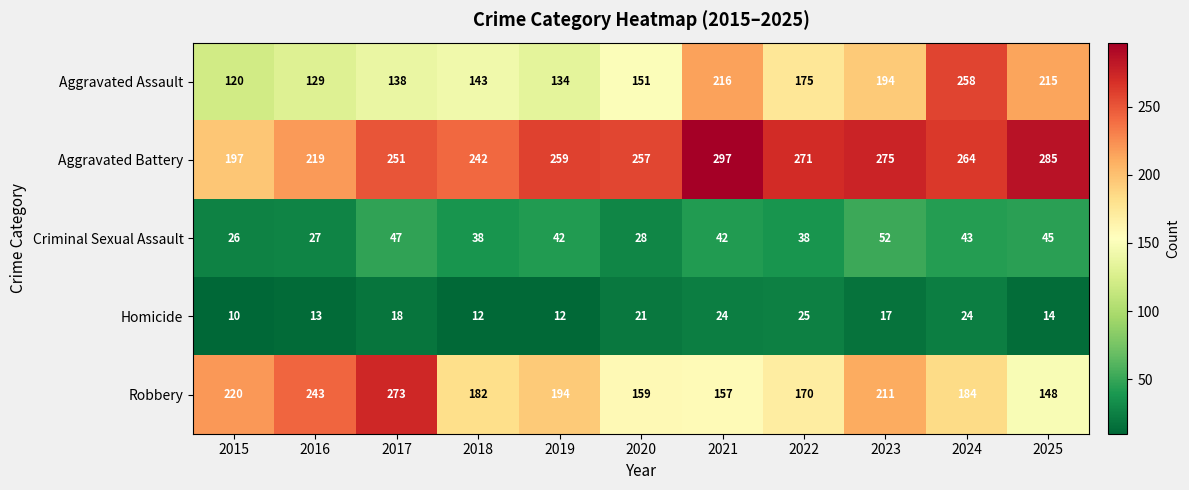

The value of Aggravated Battery at 2018 is 330. True or false?

False